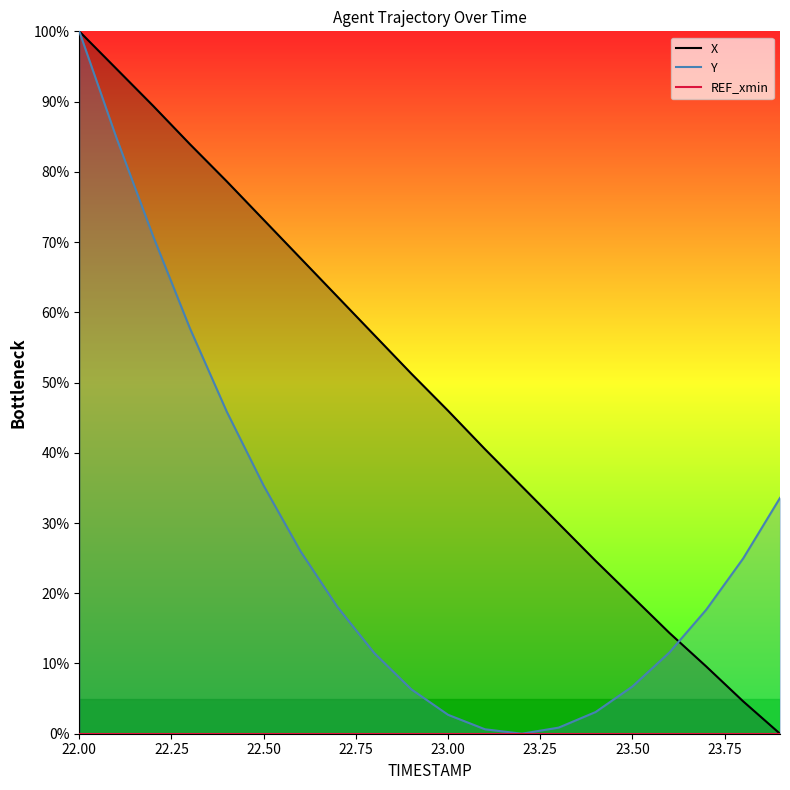

How many values in the Y series exceed 18?

10